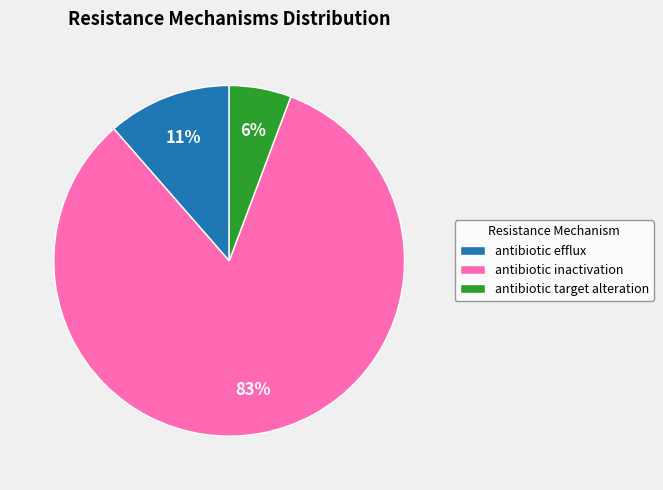

What is the majority slice?

antibiotic inactivation